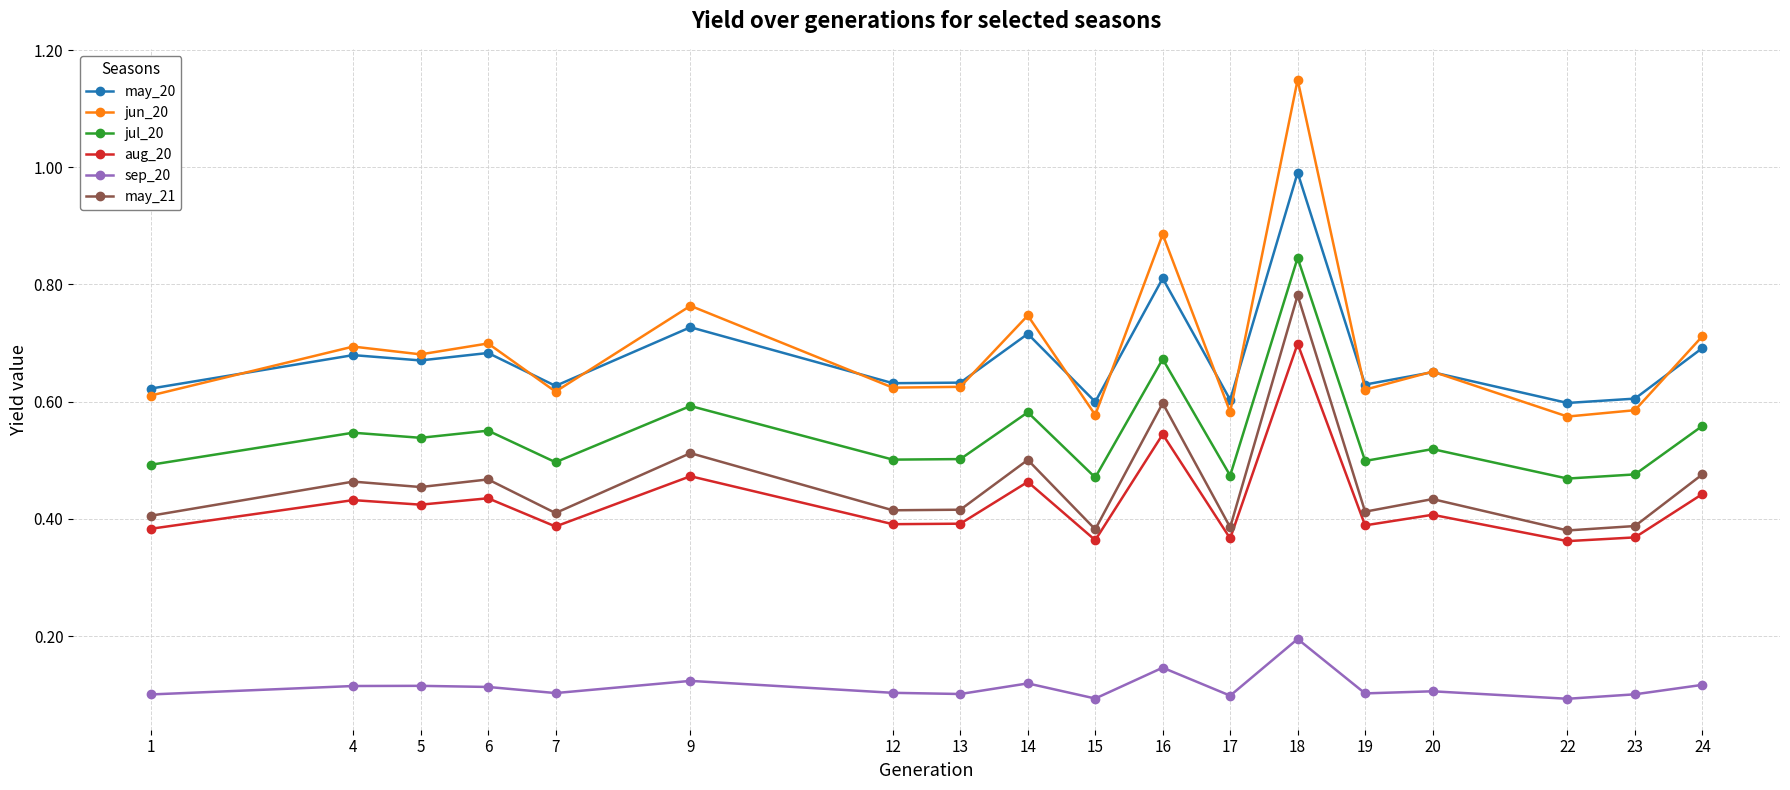

At how many categories does at least one series exceed 1?

1